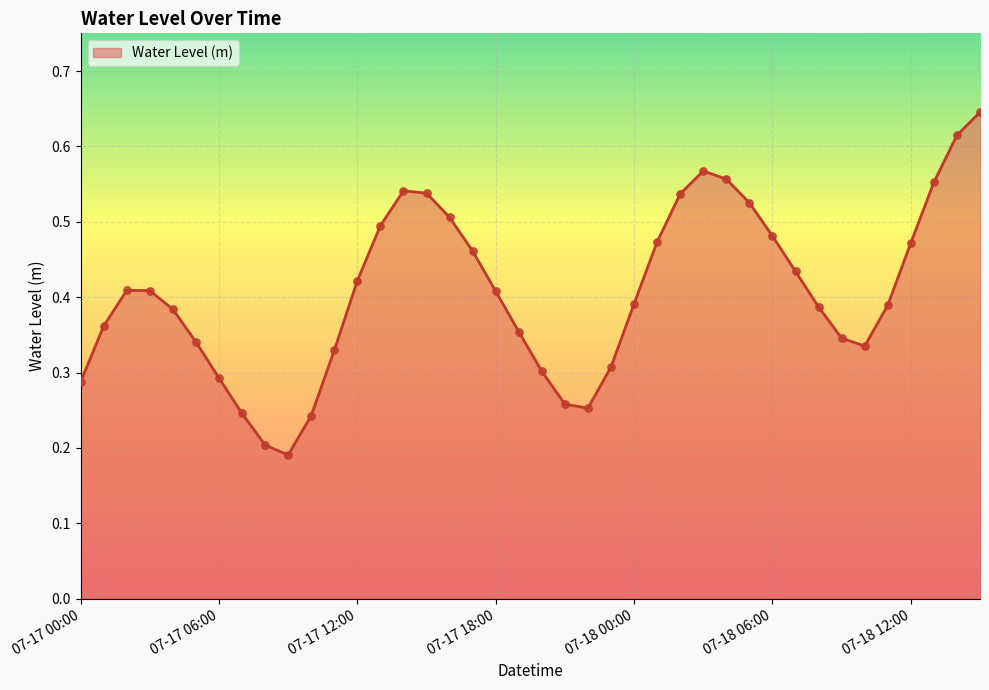

Is this an area chart (filled region under the line)?

Yes